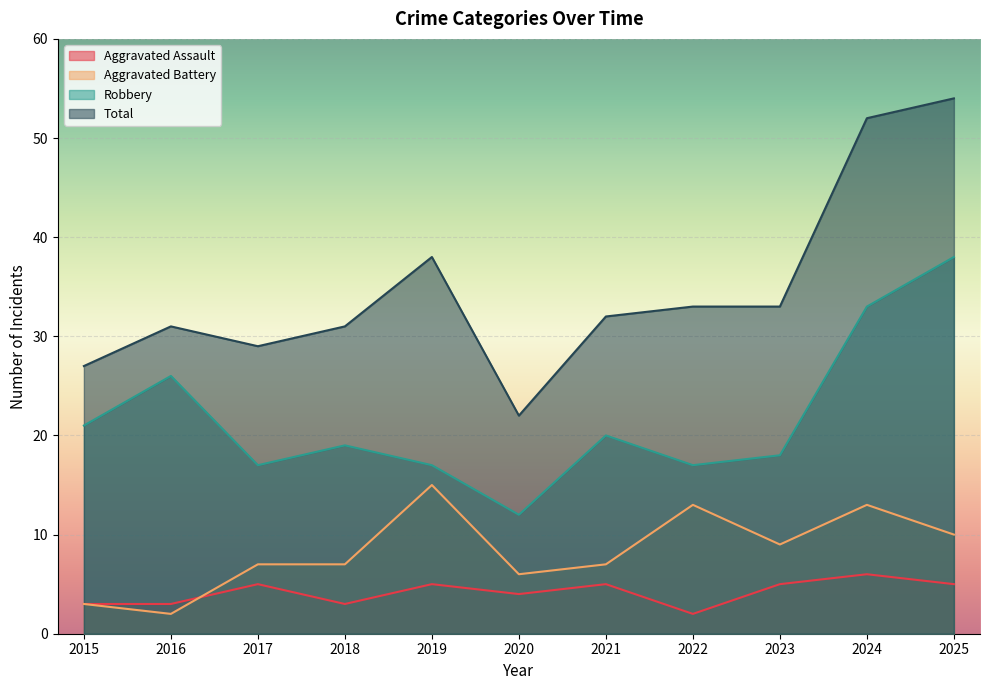

How many values in the Total series exceed 32?

5